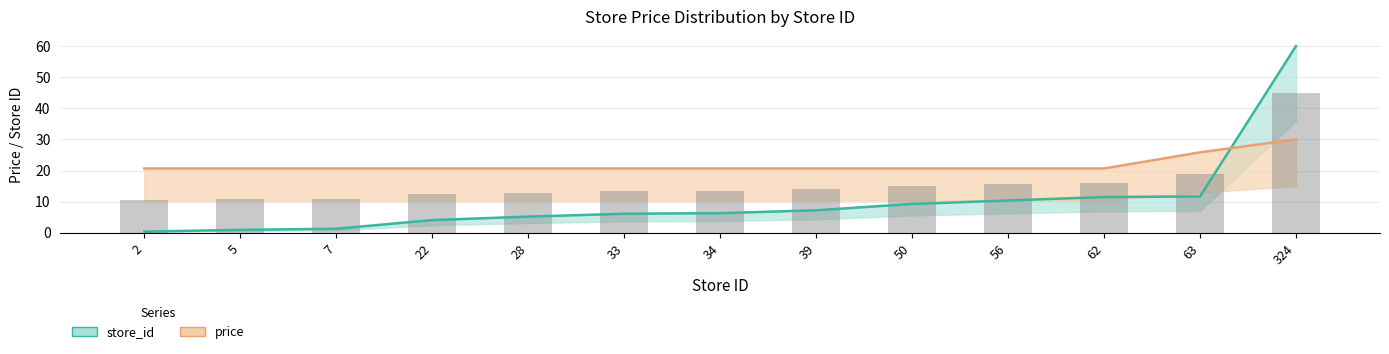

The value of price at 7 is 20.7. True or false?

True